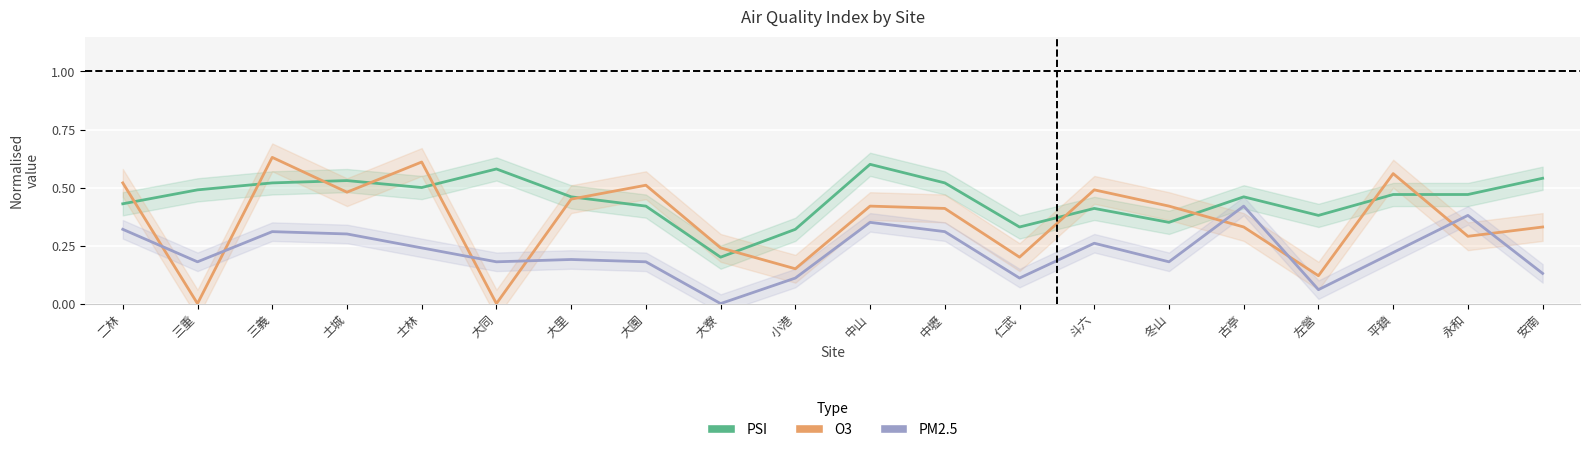

What is the sum of all PM2.5 values?

4.4